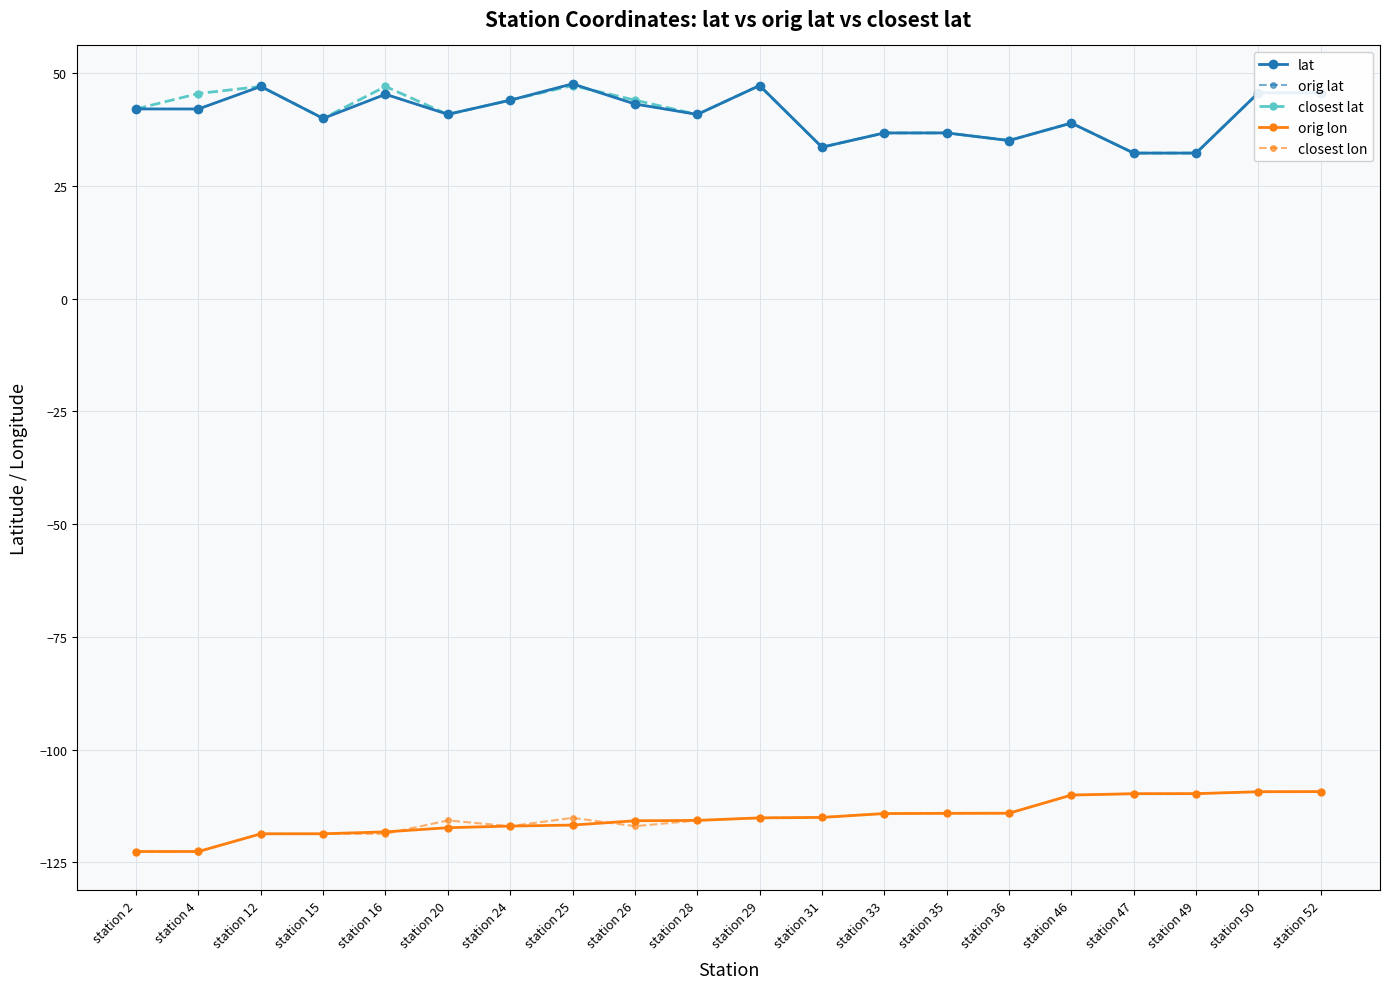

Is this an area chart (filled region under the line)?

No